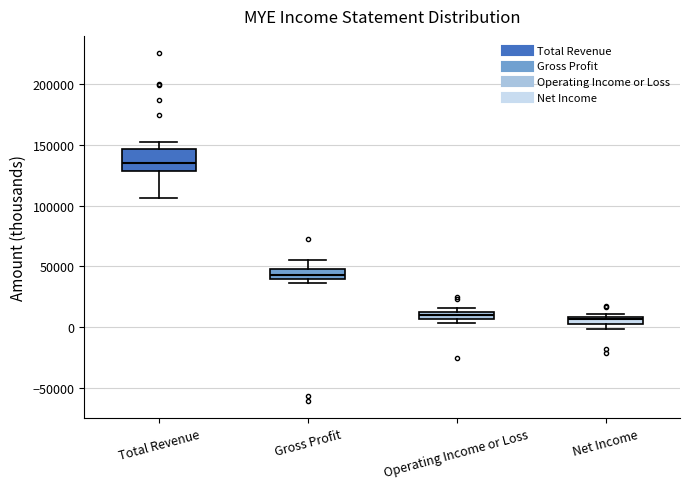

Comparing the boxes themselves (not the whiskers), which one is the tallest?

Total Revenue